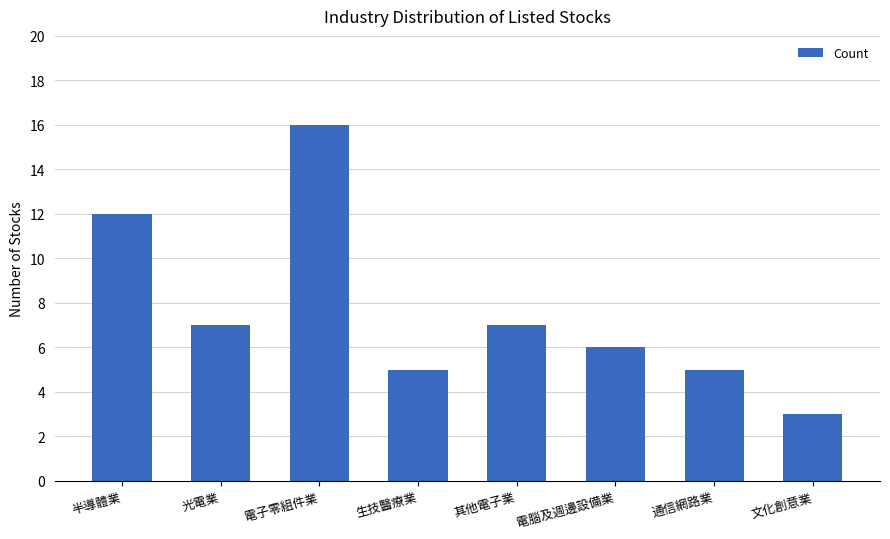

The value at 電子零組件業 is 3. True or false?

False